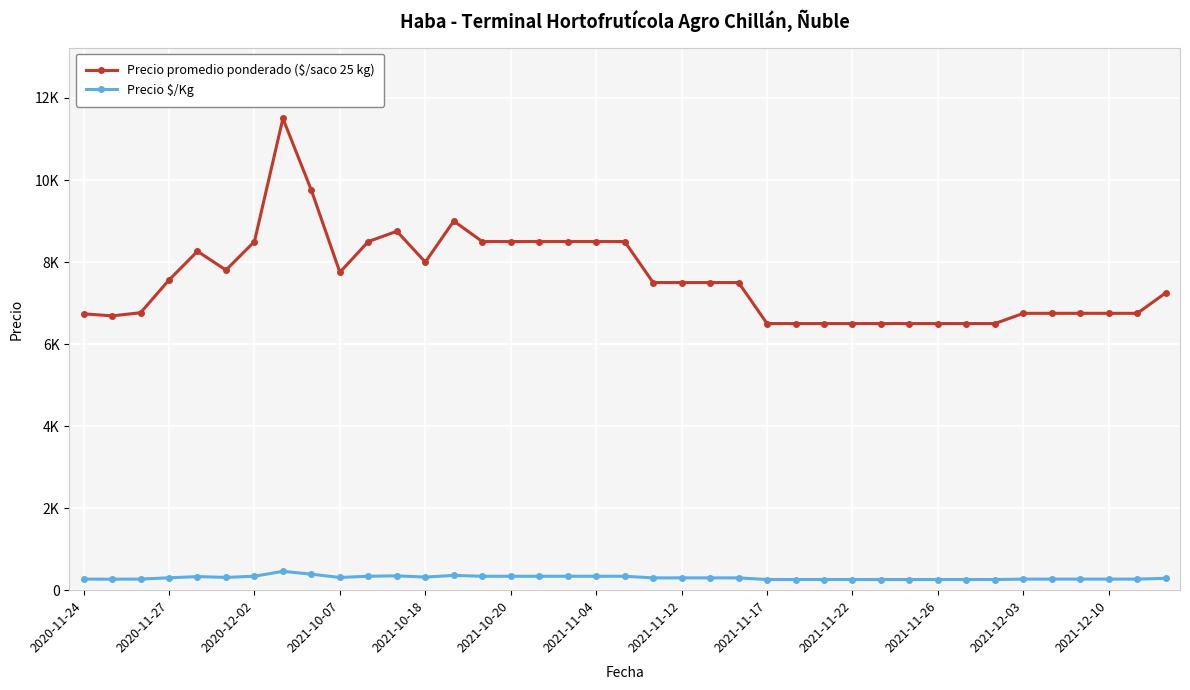

At how many categories does at least one series exceed 3337?

39